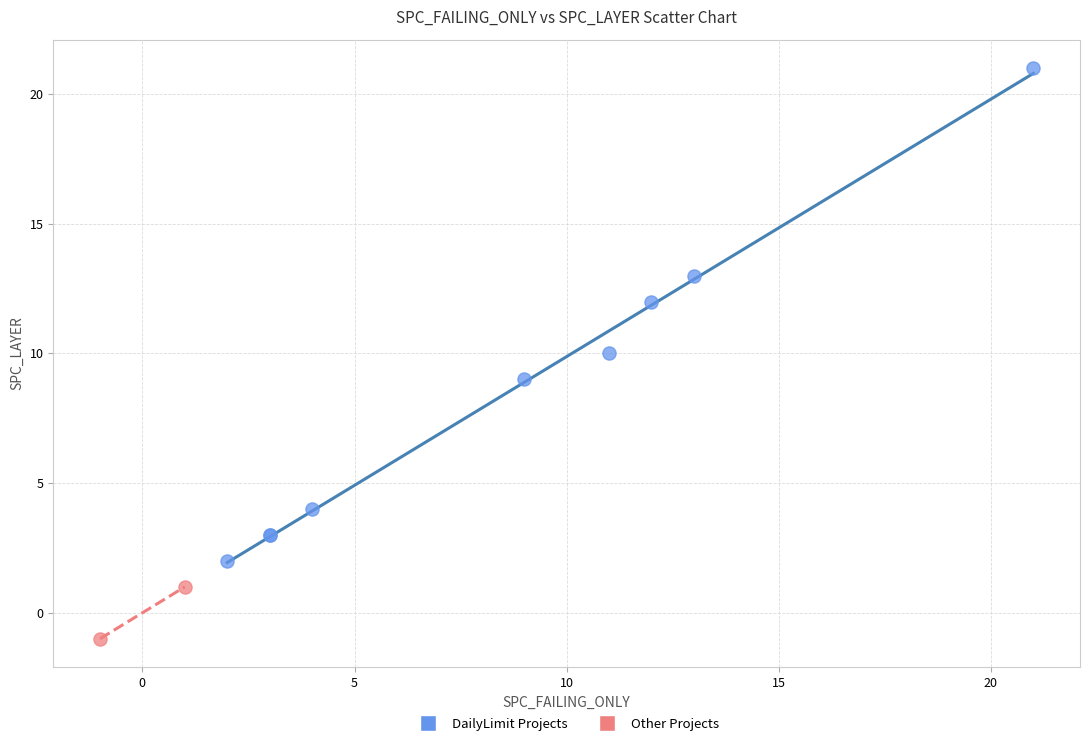

Which series reaches the minimum Y coordinate?

Other Projects